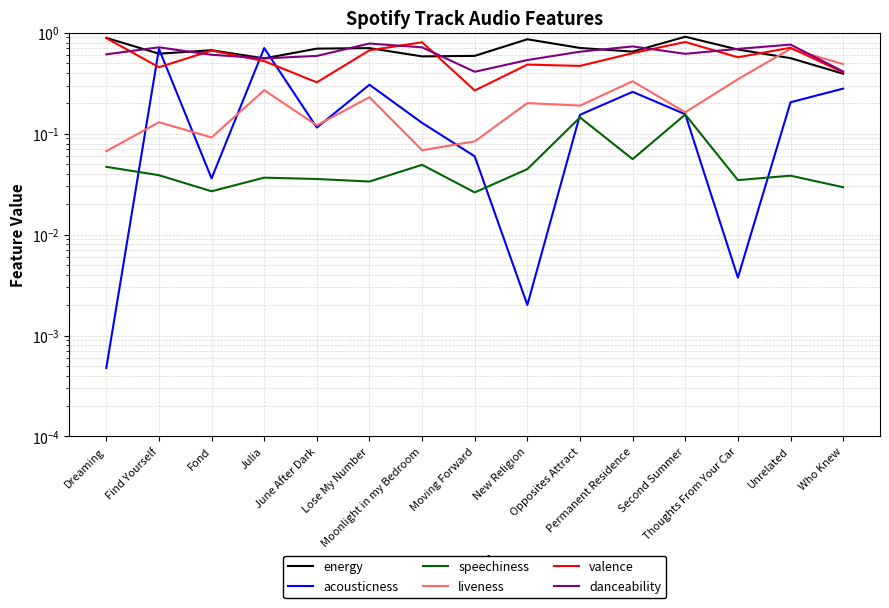

List the series in order of their peak value, lowest first.

speechiness, liveness, acousticness, danceability, valence, energy